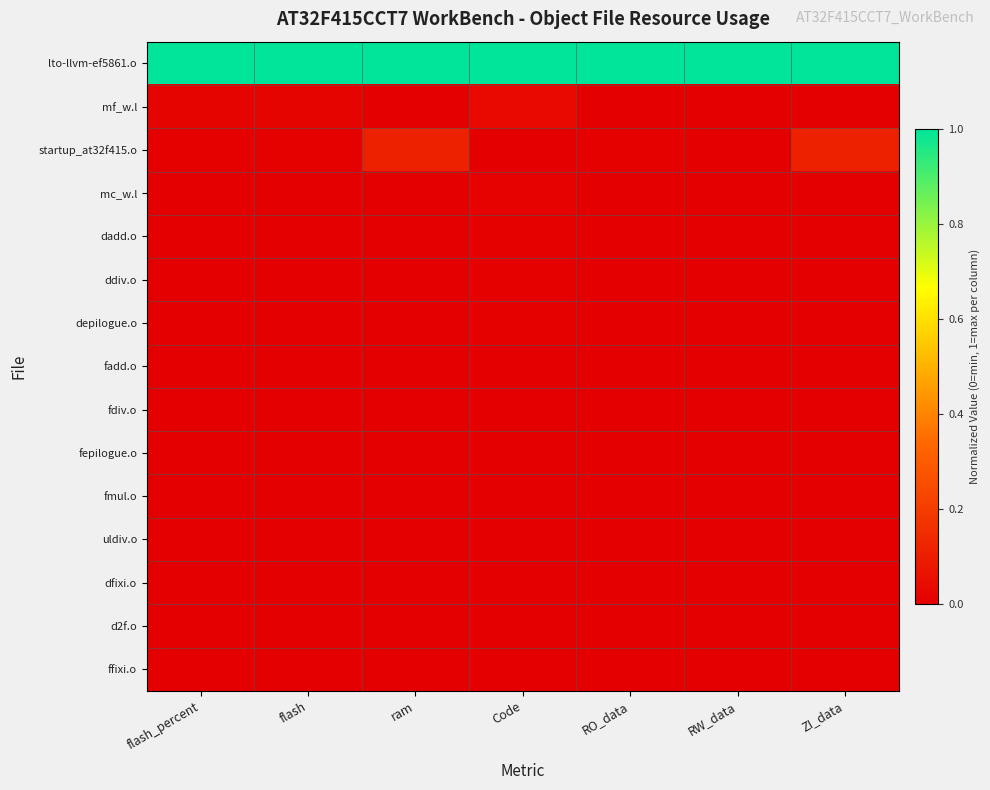

At how many categories does at least one series exceed 0?

7